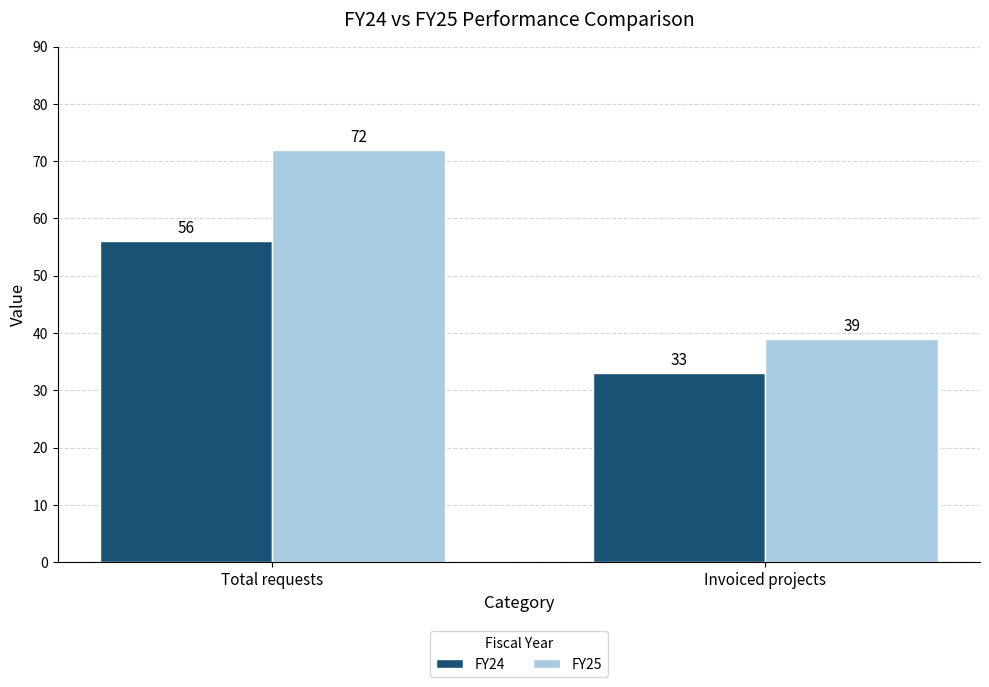

At how many categories does at least one series exceed 46?

1